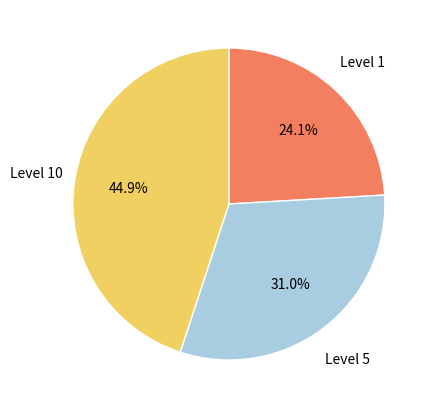

Is there a majority slice in this chart?

No